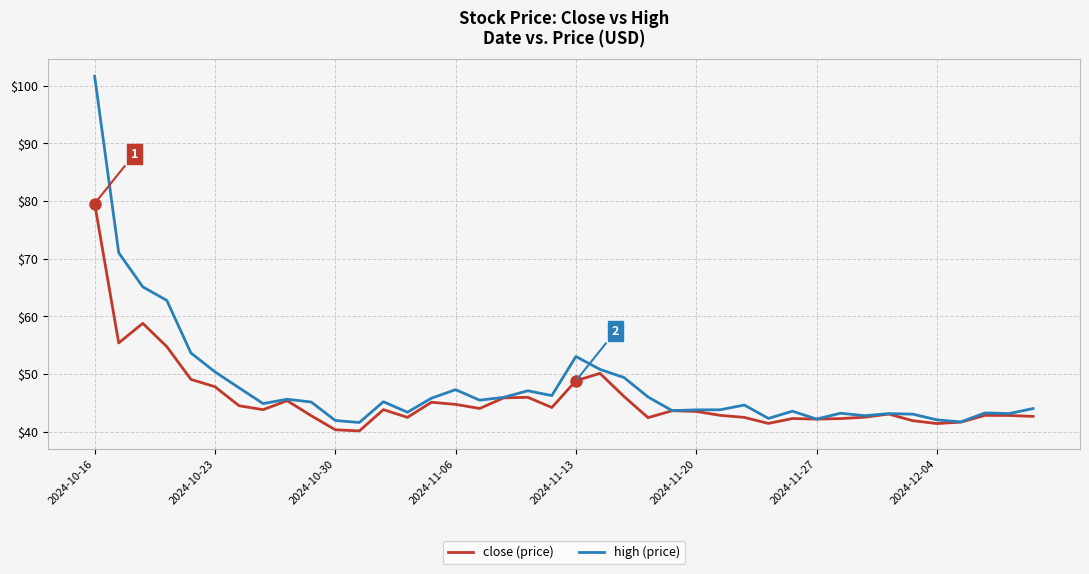

Rank the series by their maximum value, from lowest to highest.

close (price), high (price)